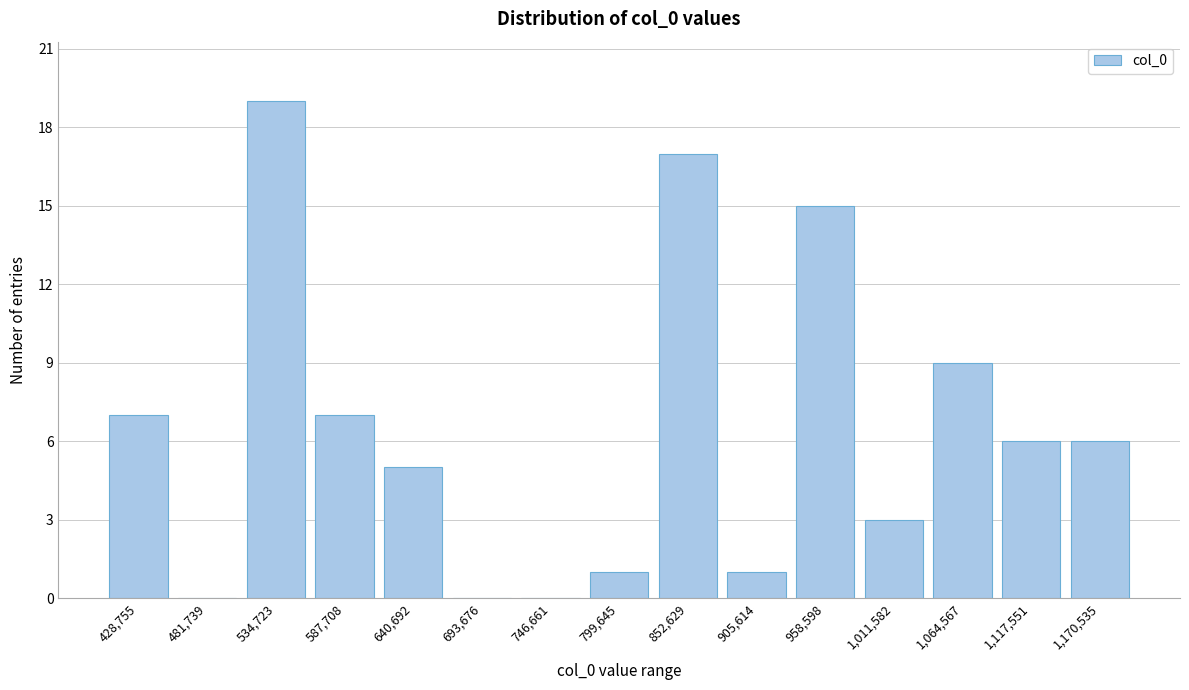

Reading right to left, extract all data points from this chart.

1,170,535=6	1,117,551=6	1,064,567=9	1,011,582=3	958,598=15	905,614=1	852,629=17	799,645=1	746,661=0	693,676=0	640,692=5	587,708=7	534,723=19	481,739=0	428,755=7